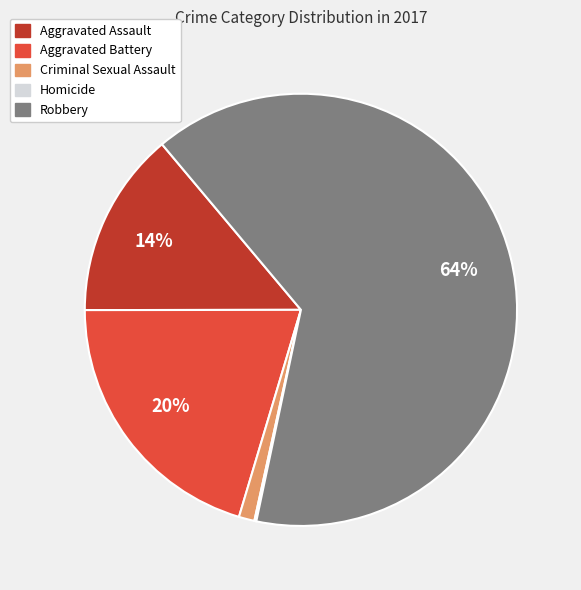

Which has a higher value, Aggravated Assault or Robbery?

Robbery